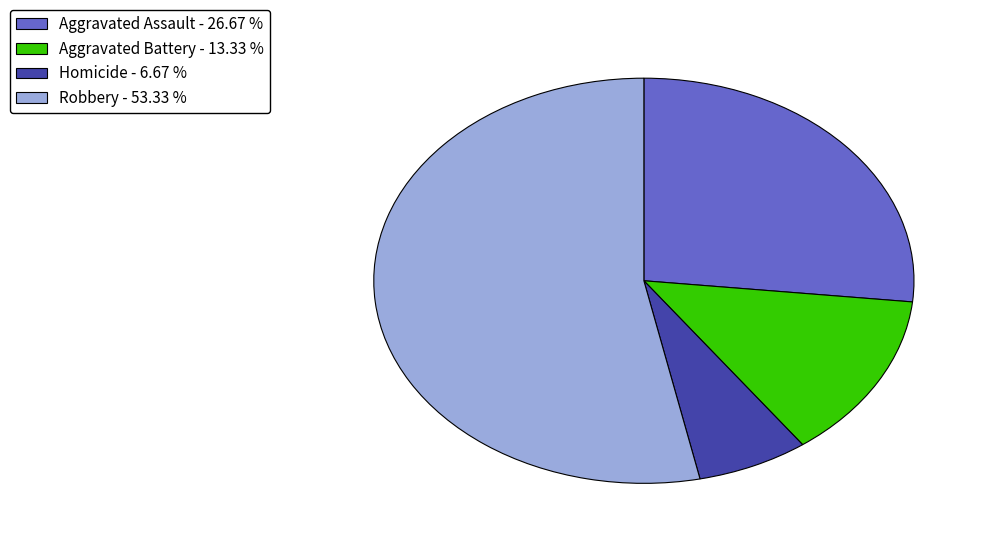

Is there any slice that represents more than half of the pie?

Yes